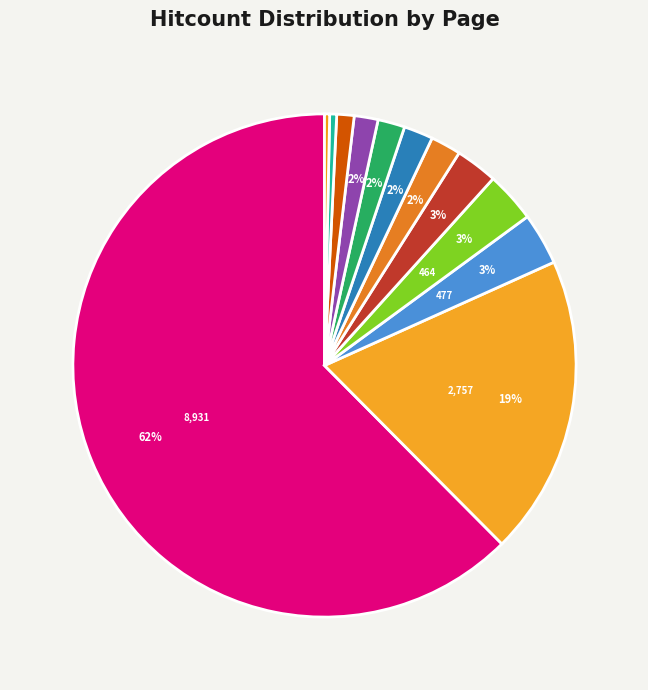

Which slice is the largest?

BASF